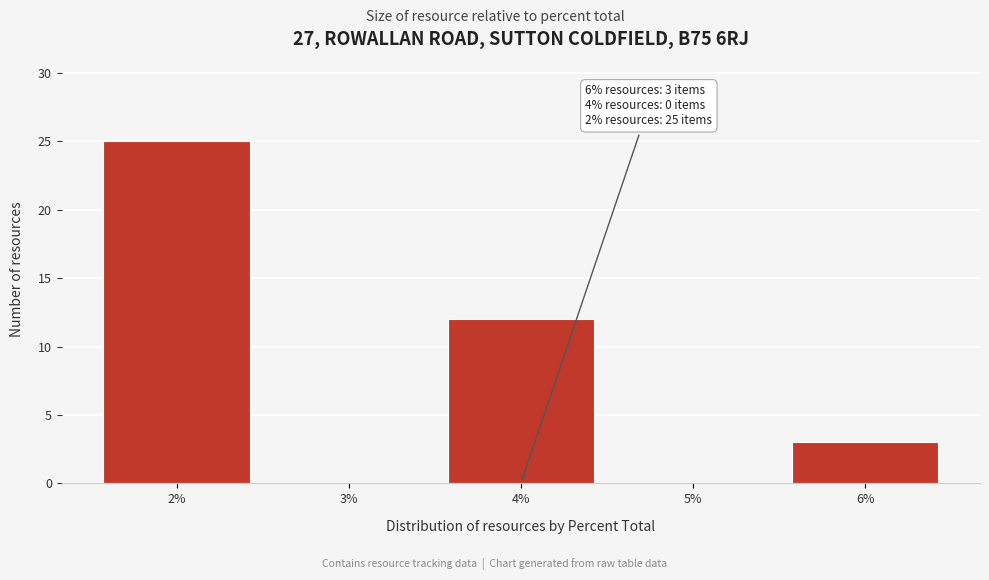

Reading right to left, extract all data points from this chart.

6%=3	5%=0	4%=12	3%=0	2%=25